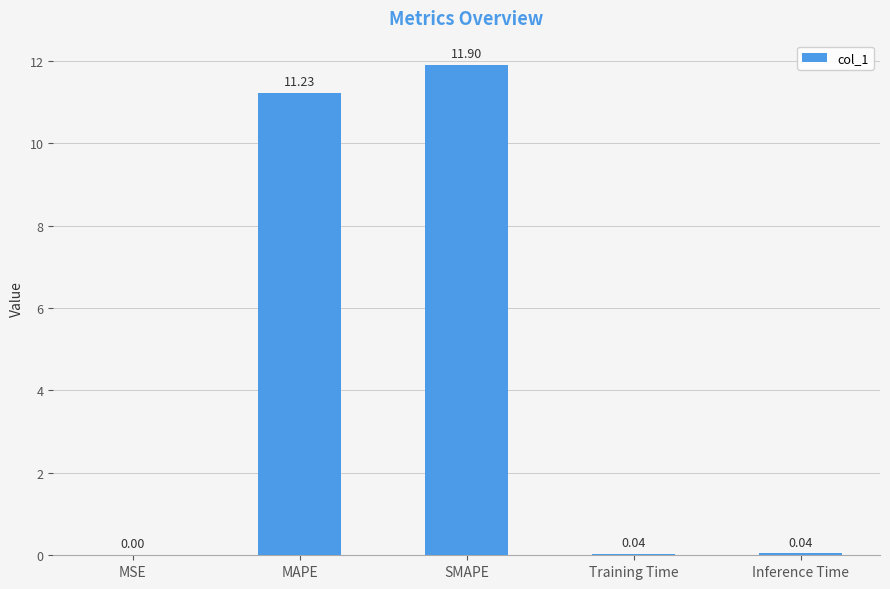

Which label corresponds to the largest value in the chart?

SMAPE